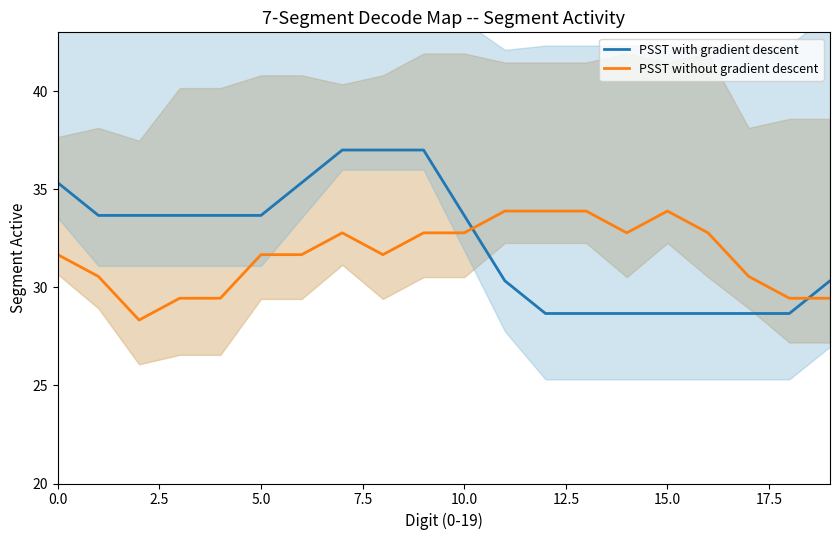

What is the difference between the maximum and minimum values in the PSST with gradient descent series?

8.3